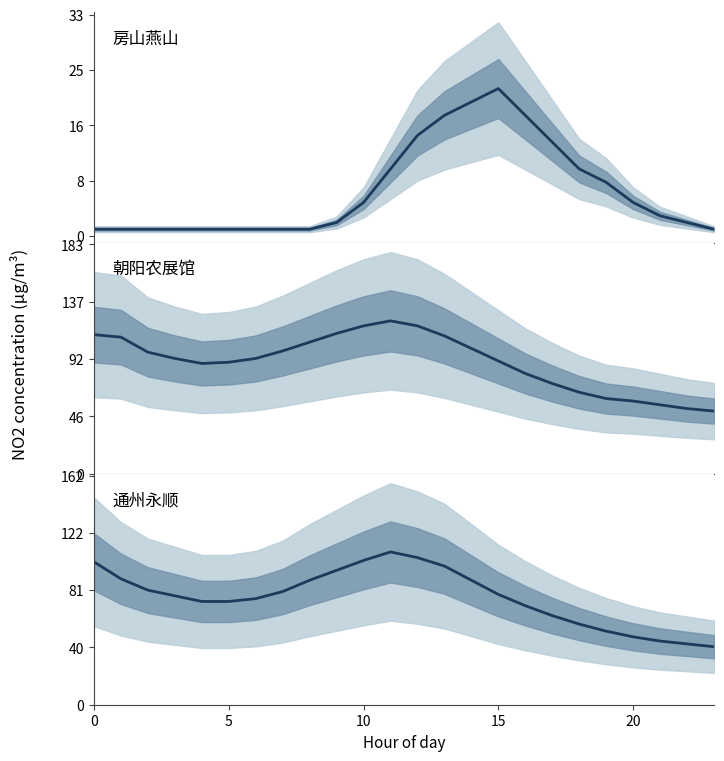

Does the chart have visible grid lines?

No